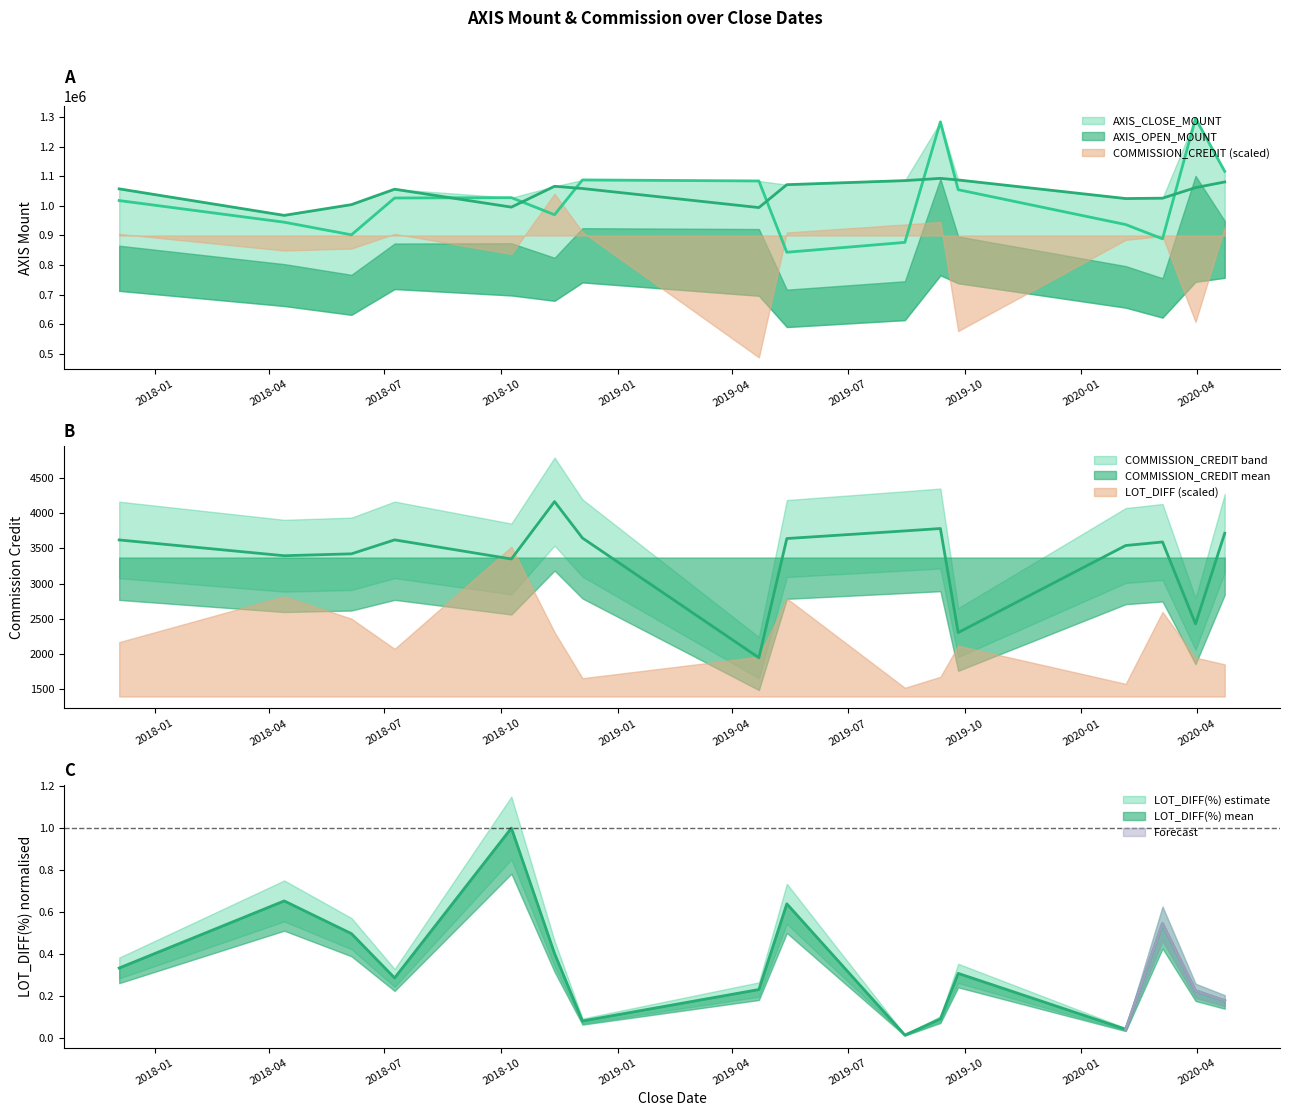

Read the AXIS_CLOSE_MOUNT value at 2018-07-09.

1026900.0